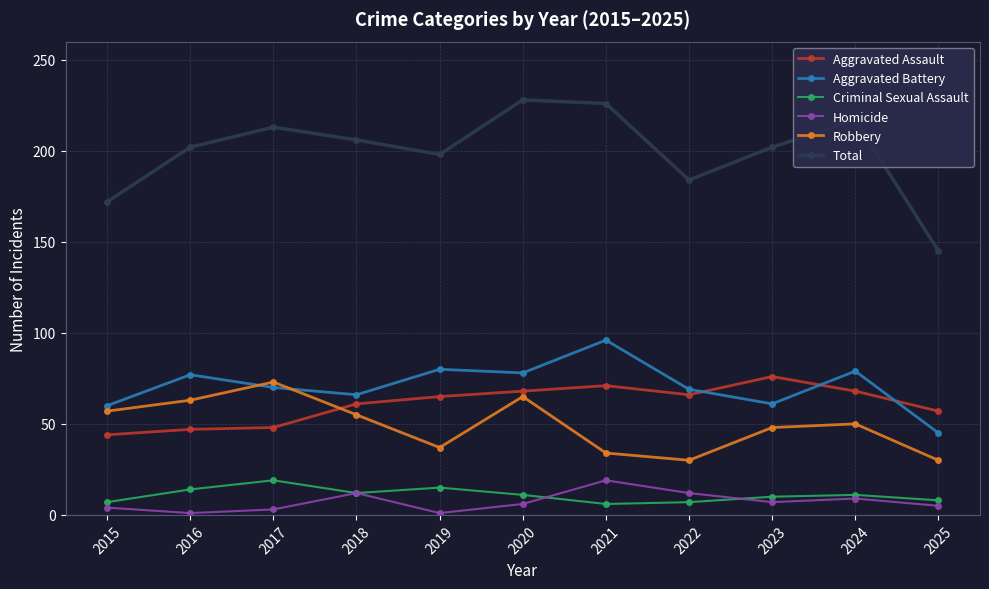

What is the approximate value of Homicide at 2022?

12